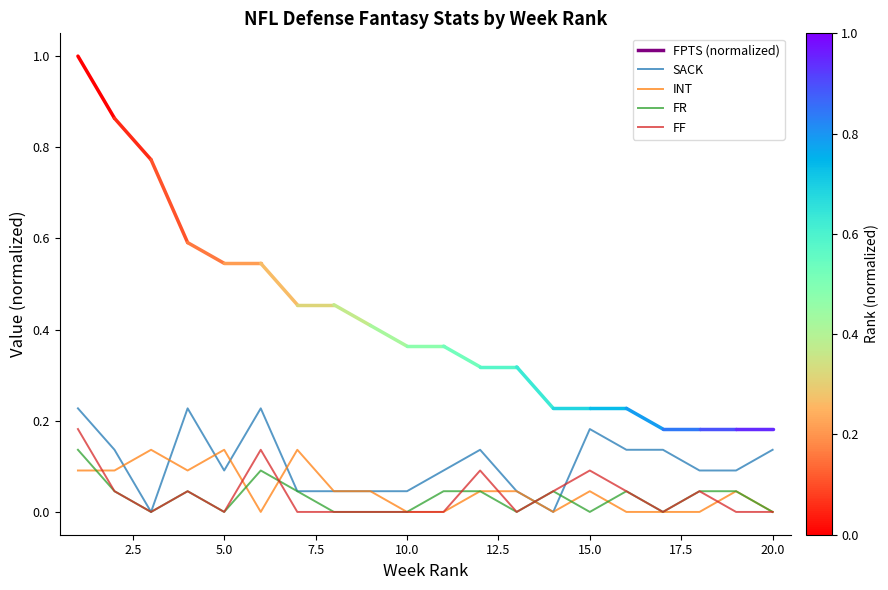

Which series has the widest spread of values?

SACK